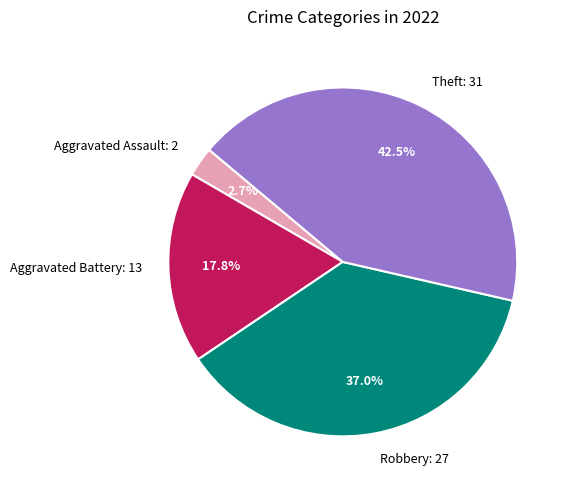

What is the smallest slice in the pie chart?

Aggravated Assault